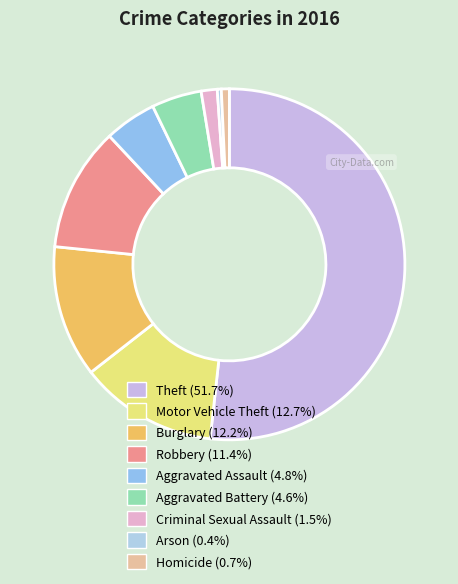

Combined, do Homicide and Motor Vehicle Theft account for over 50%?

No